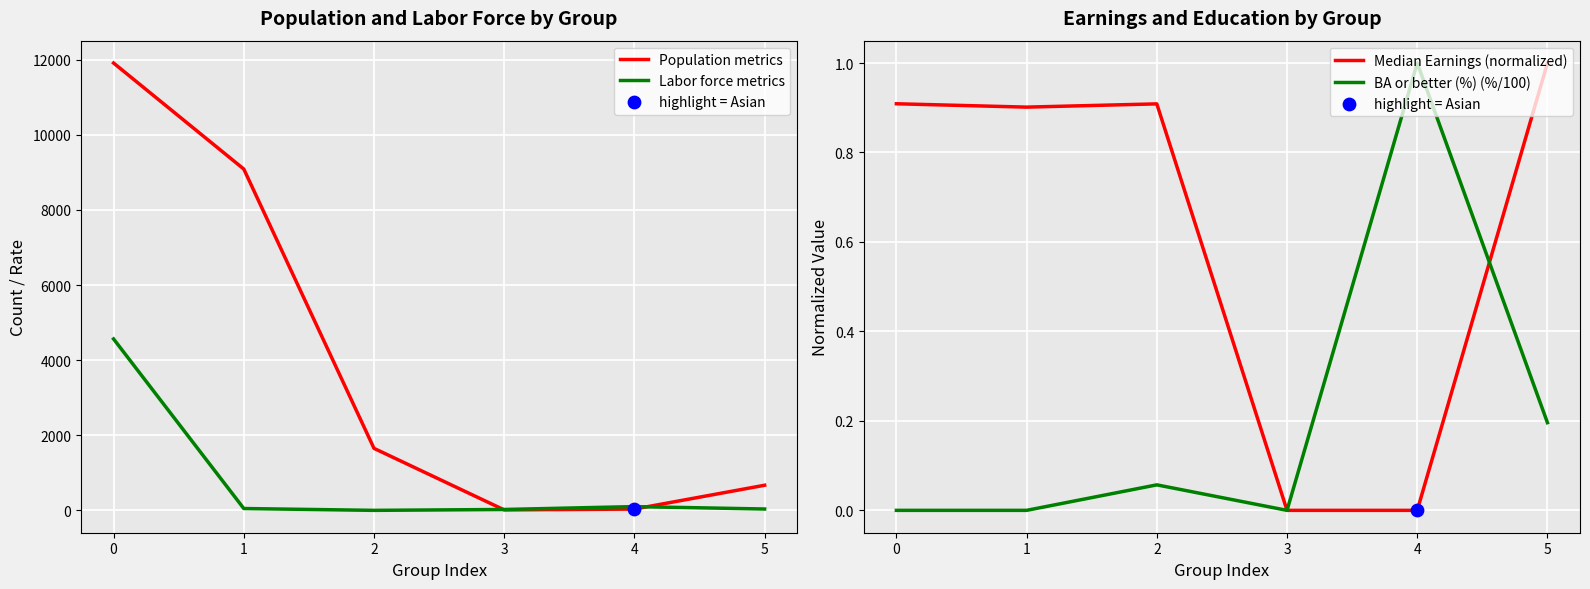

At how many categories does at least one series exceed 8217?

2